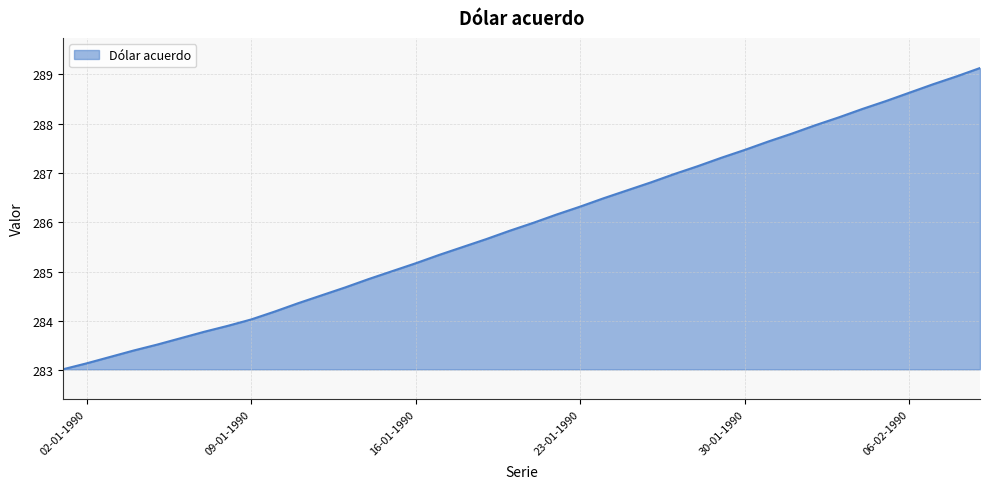

What is the smallest value displayed?

283.0